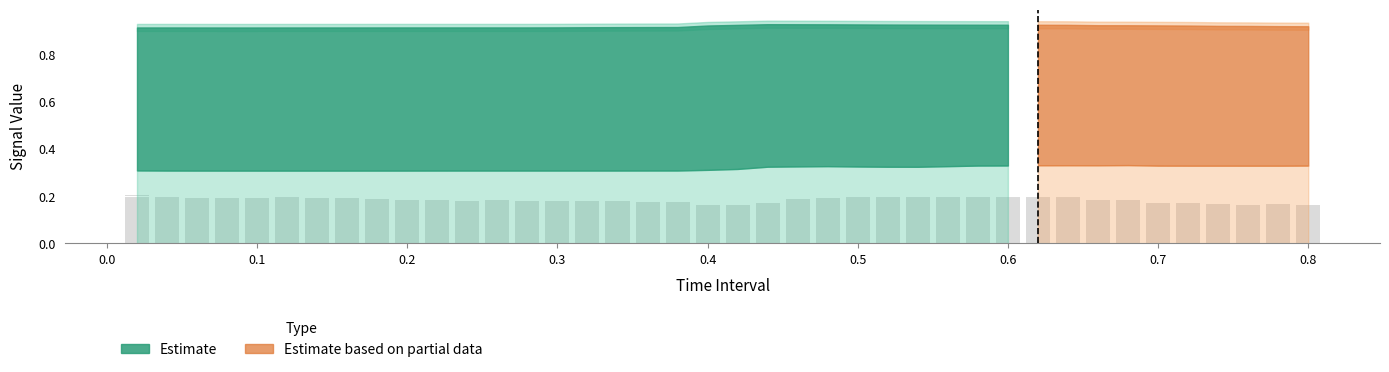

Does the chart contain any negative values?

No